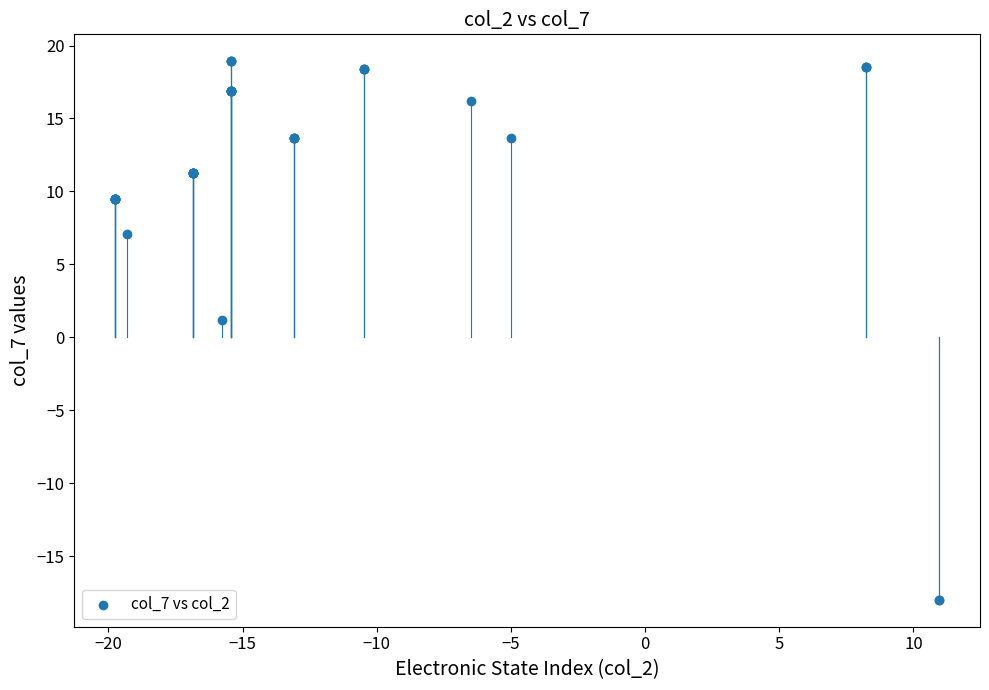

What Y value in the scatter plot is closest to 0?

1.2